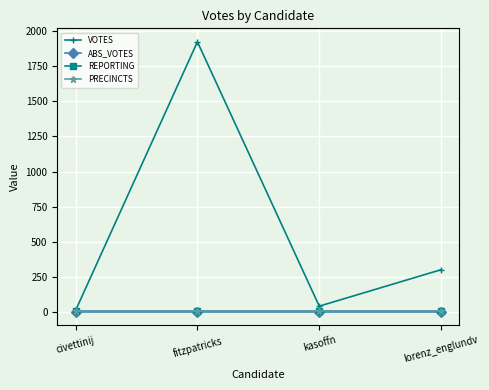

Is this an area chart (filled region under the line)?

No